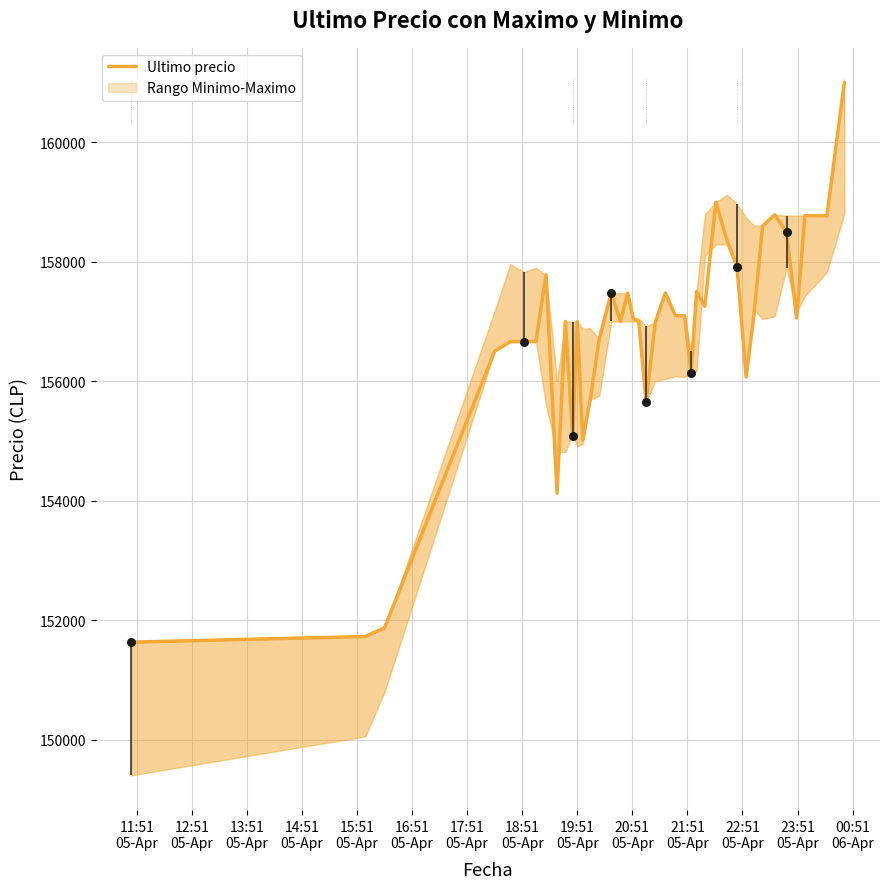

What is the highest value of the Ultimo precio series?

161000